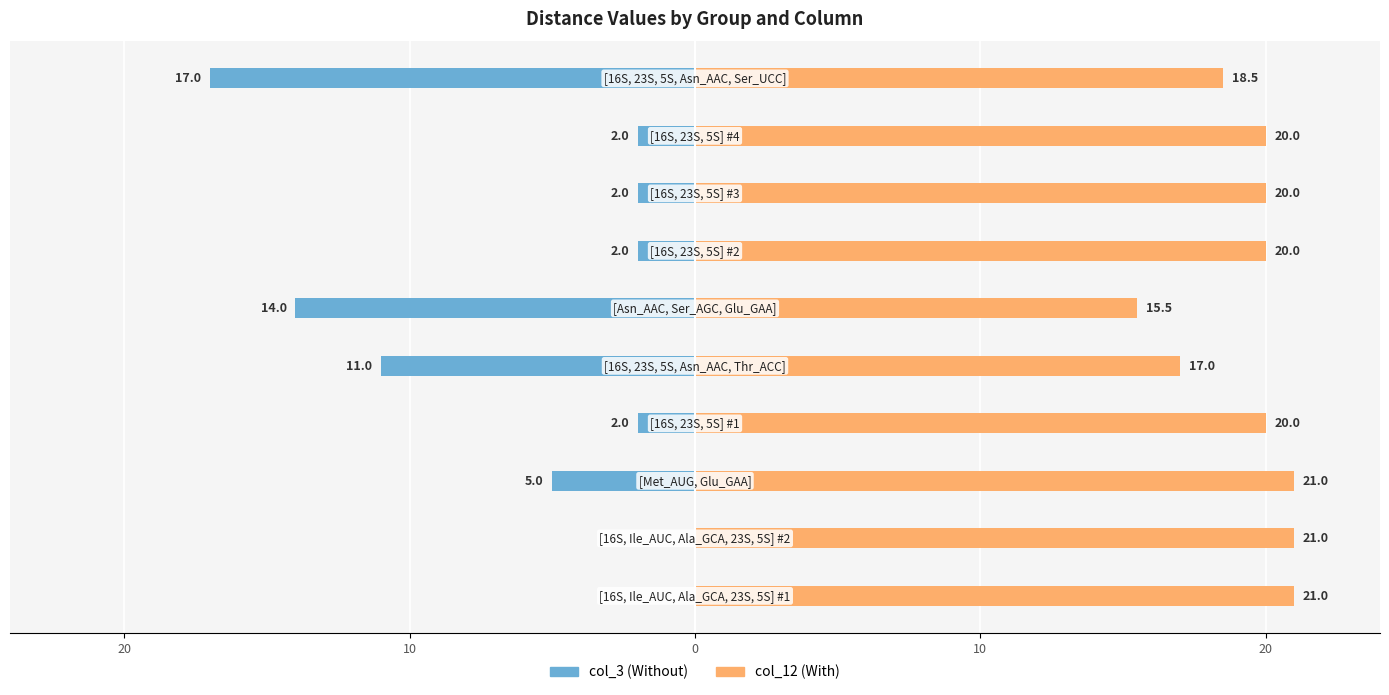

At 10, list the series in order from largest to smallest.

col_12, col_3